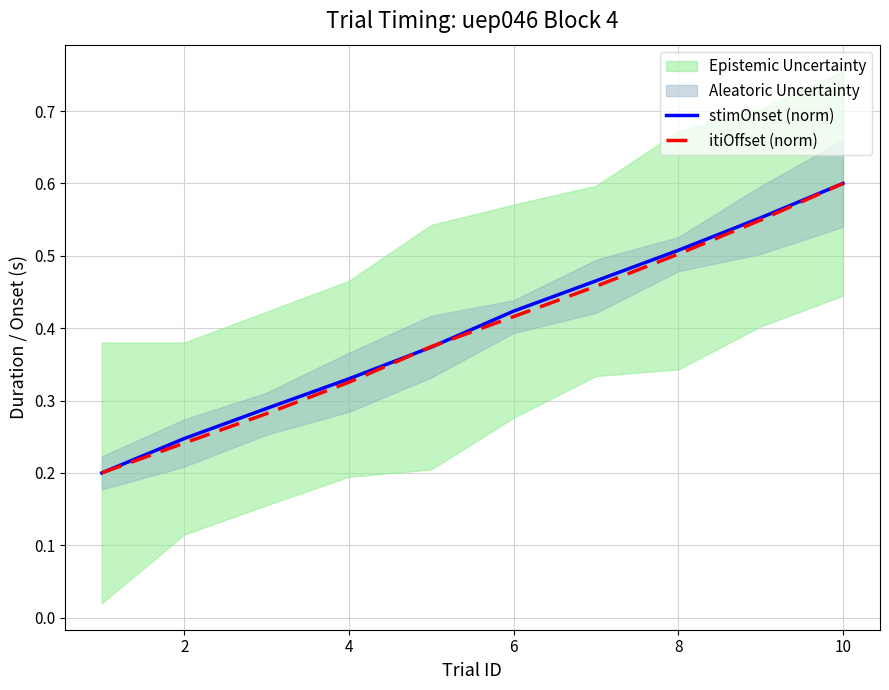

At how many categories does at least one series exceed 0?

10